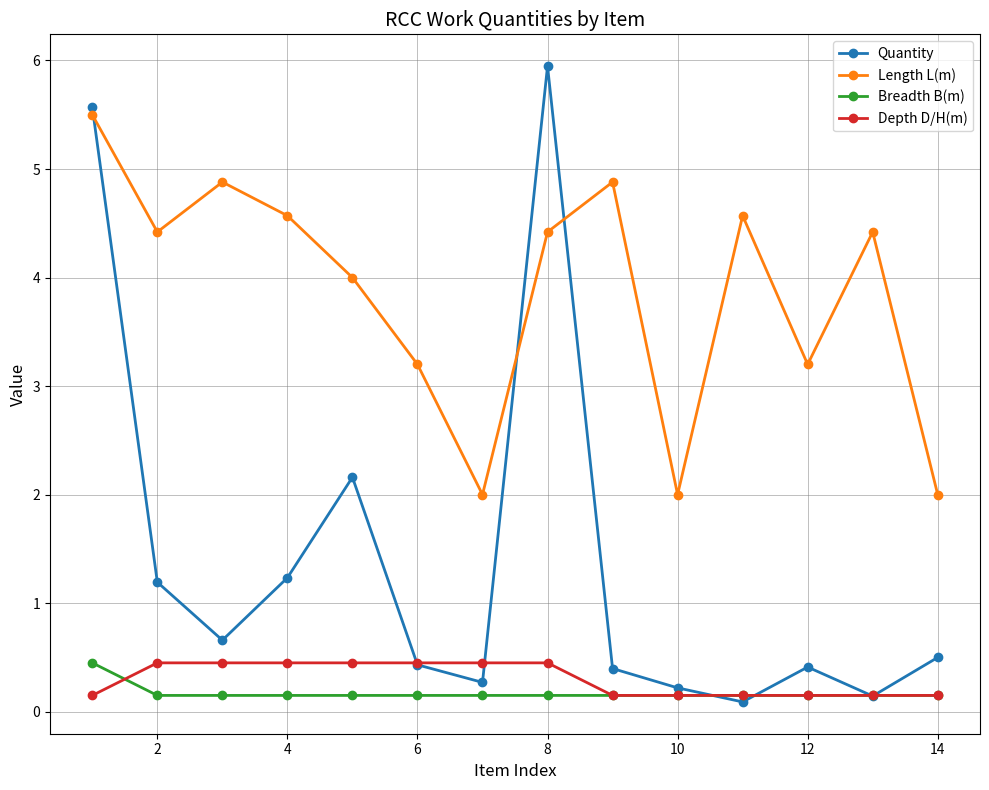

What is the value of the Length L(m) point at the 11th from the left?

4.6